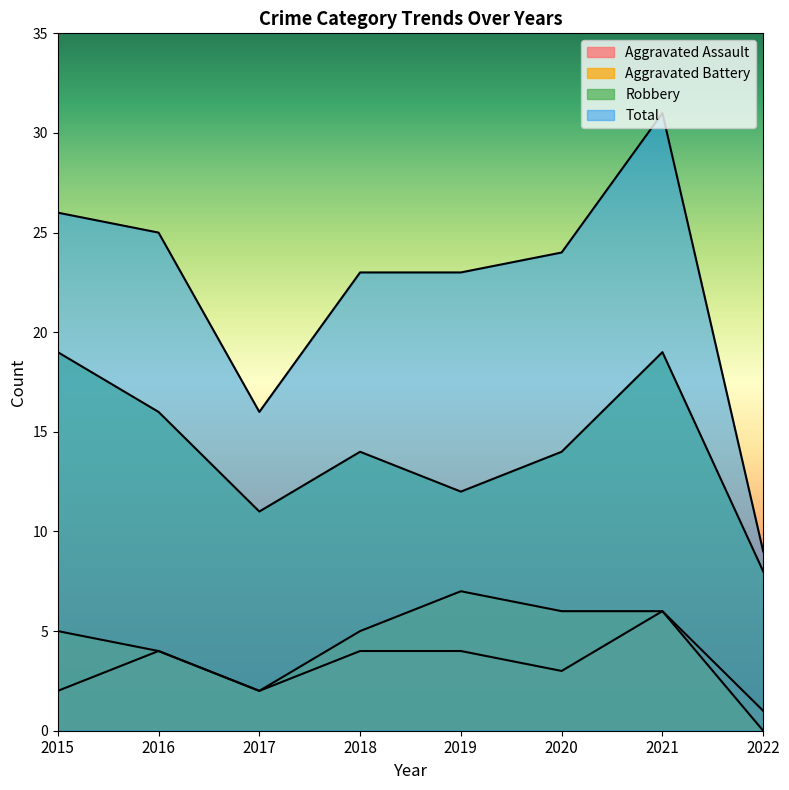

At which label does Aggravated Battery reach its peak?

2019